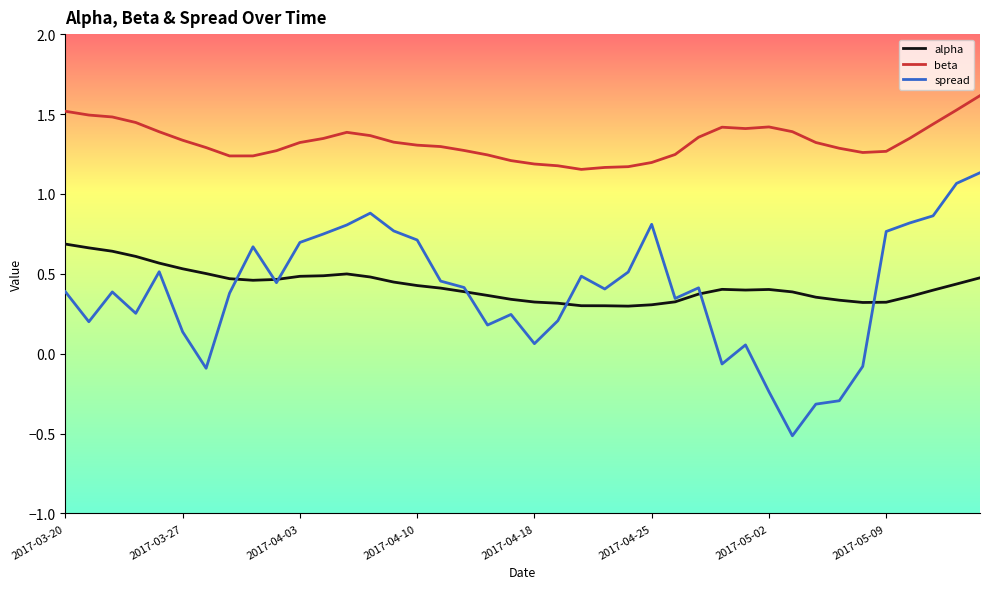

In beta, how many points are higher than both neighbors (excluding endpoints)?

3